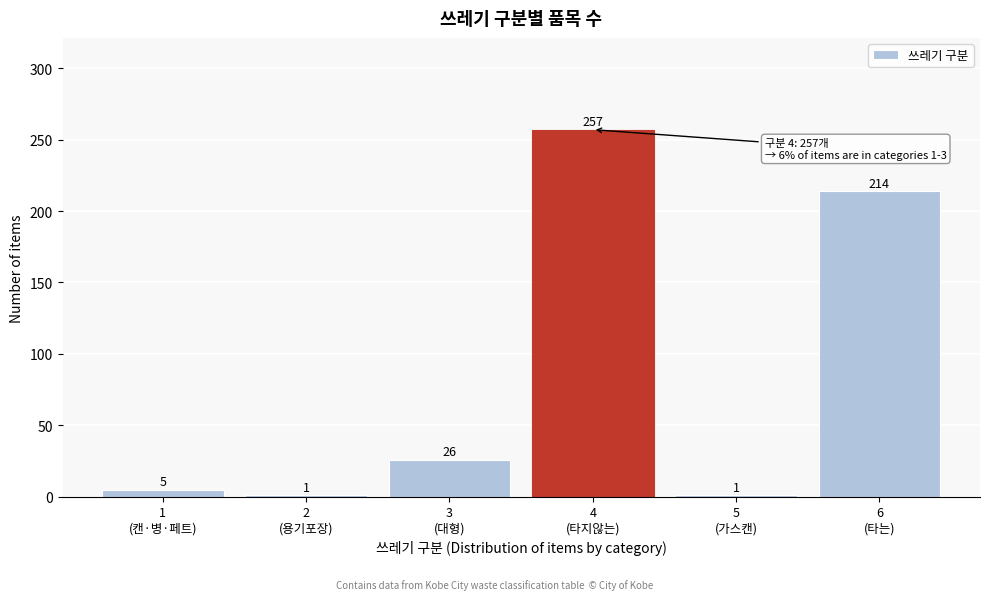

Reading left to right, transcribe all the data shown in this chart.

5	1	26	257	1	214